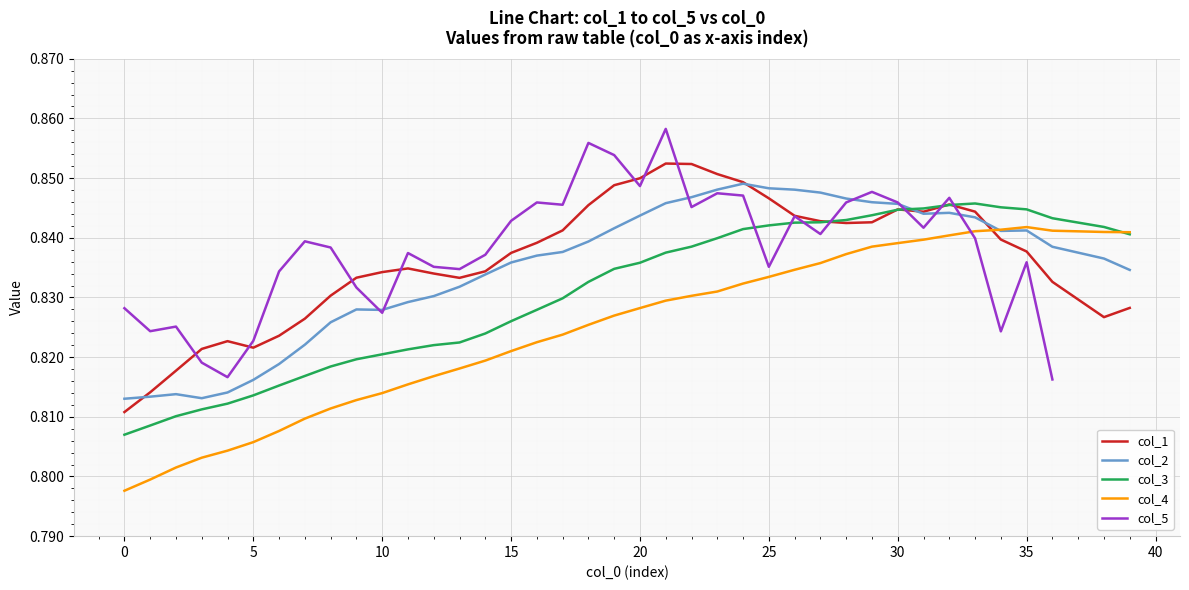

True or false: col_3 has more than 1 points higher than both neighbors.

False